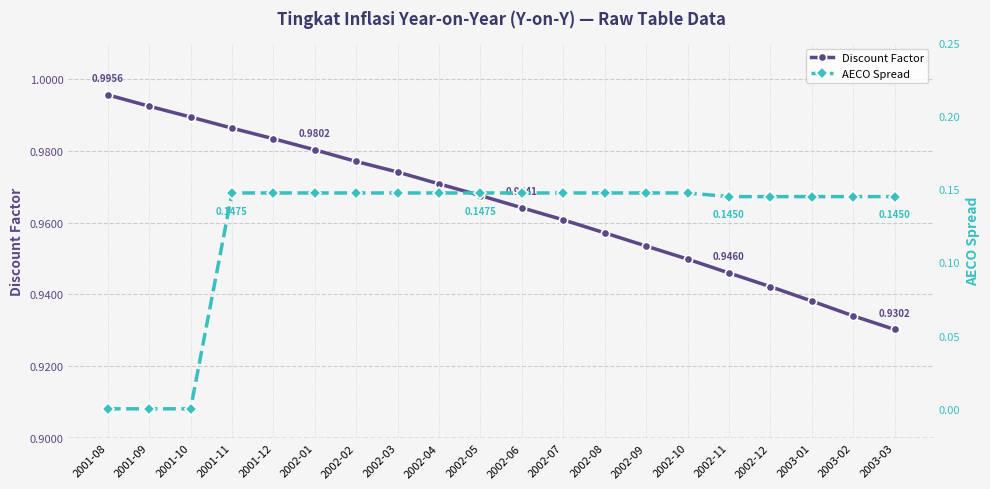

True or false: Discount Factor and AECO Spread cross at least once.

False